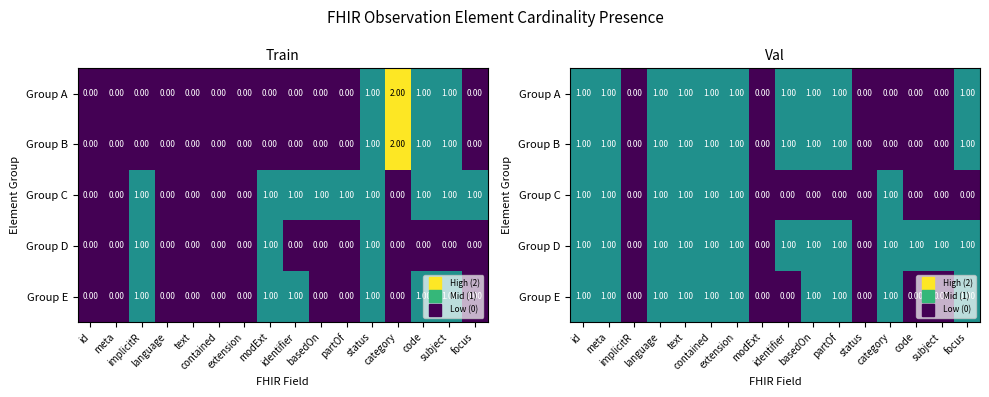

True or false: Group A has a value of 0 at implicitR.

False